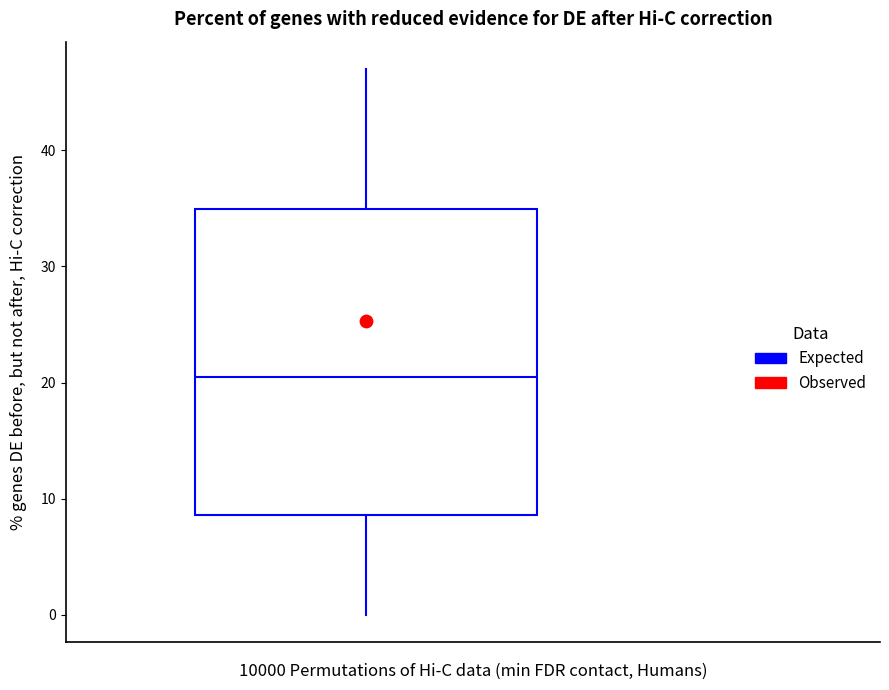

Read this box plot against the y-axis: the position of the median line, the range covered by the box, and the ends of both whiskers. The values are not printed on the chart, so give them approximately, as read against the axis.

median 20, box 9 to 35, whiskers 0 to 47